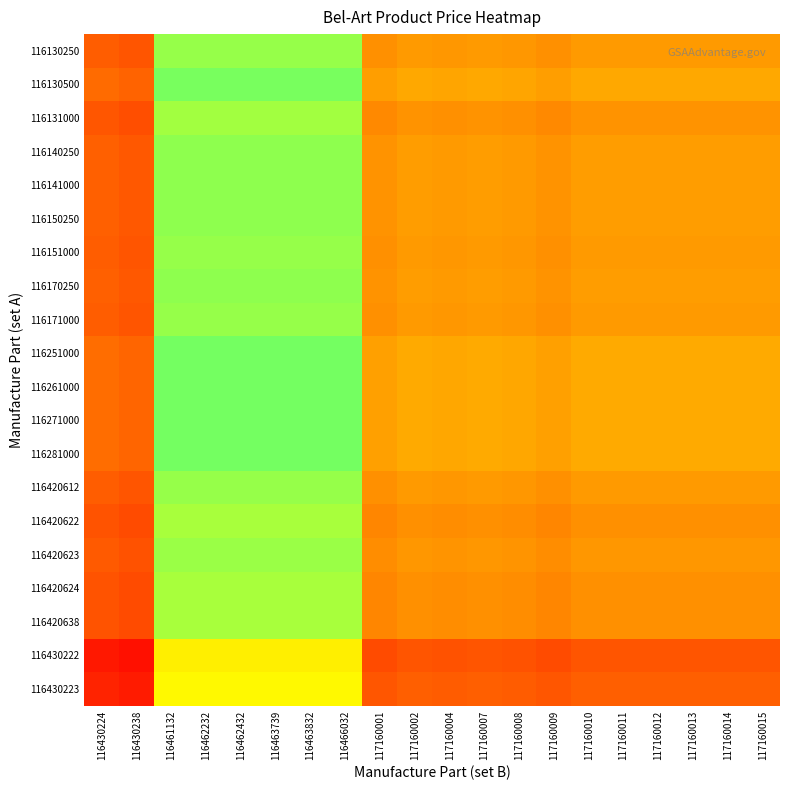

Which label corresponds to the largest value in the chart?

116461132